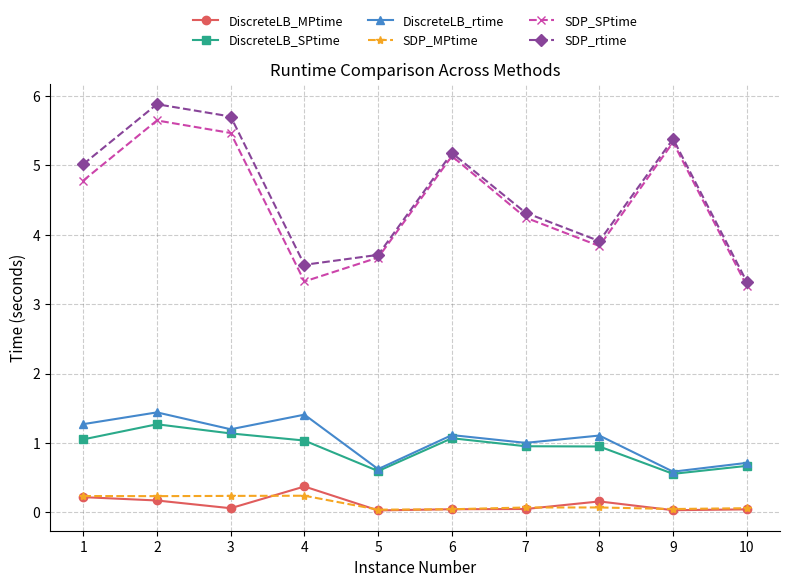

What is the value of the SDP_MPtime point at the 4th from the left?

0.2